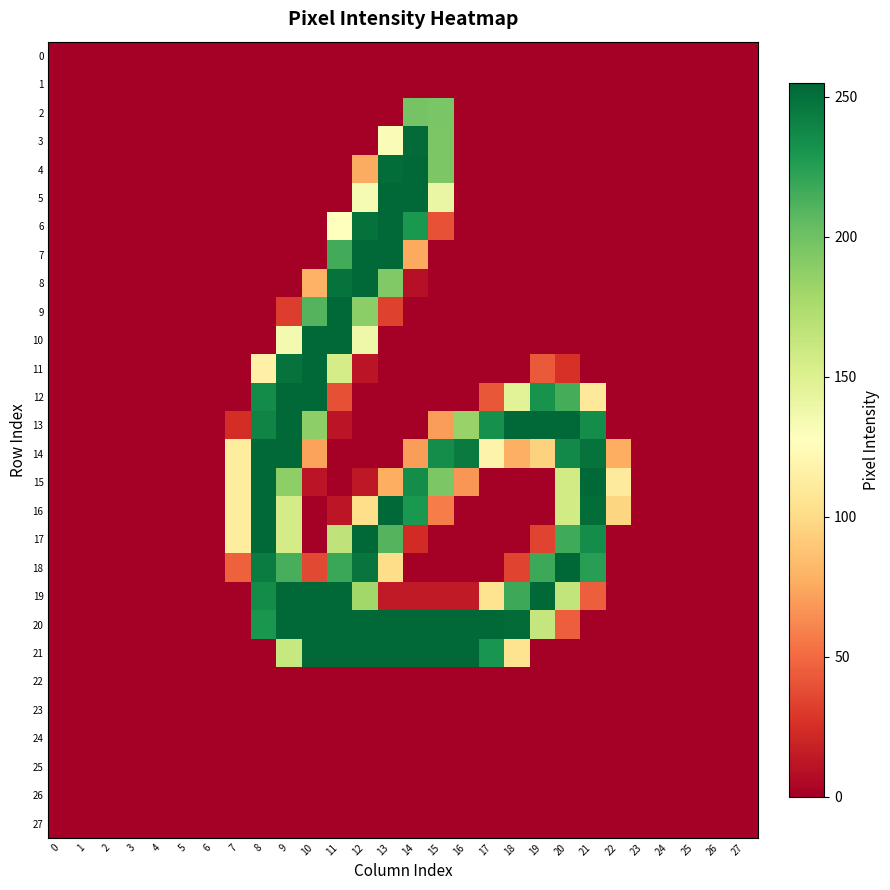

Which series has the largest total across all categories?

20